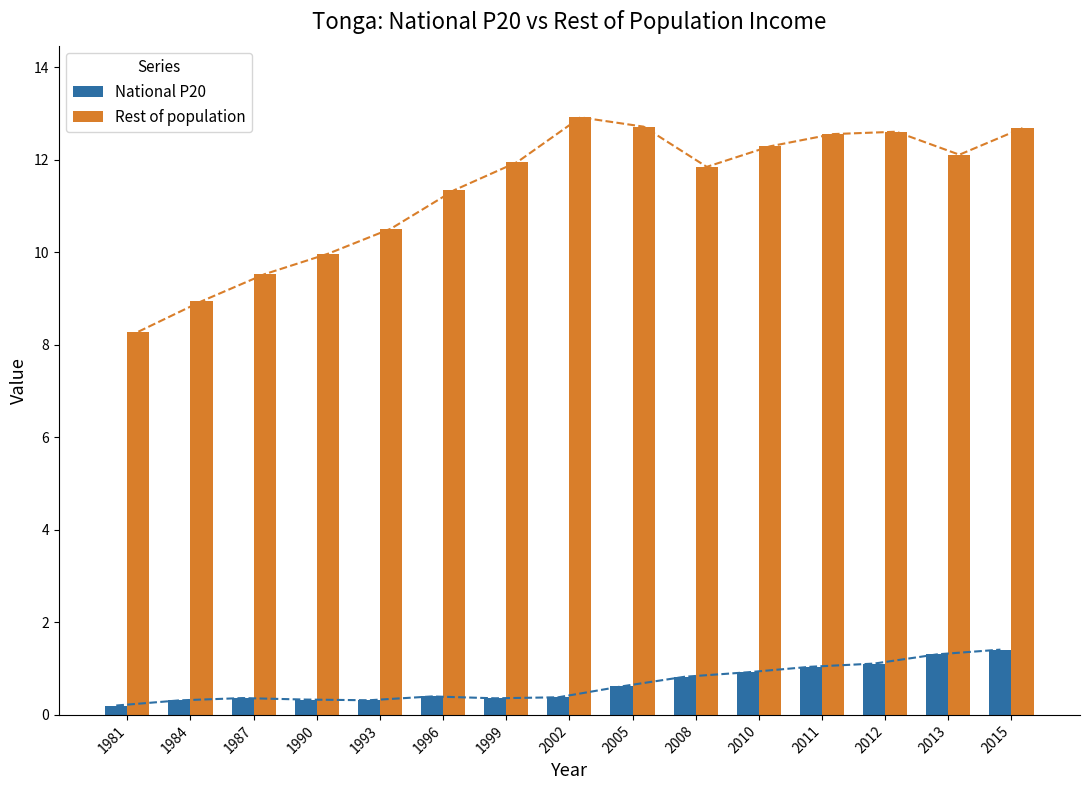

What is the difference between the second highest and second lowest values in the National P20 series?

1.0